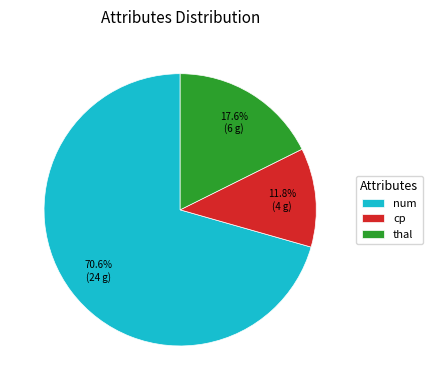

True or false: thal accounts for 3% of the total.

False